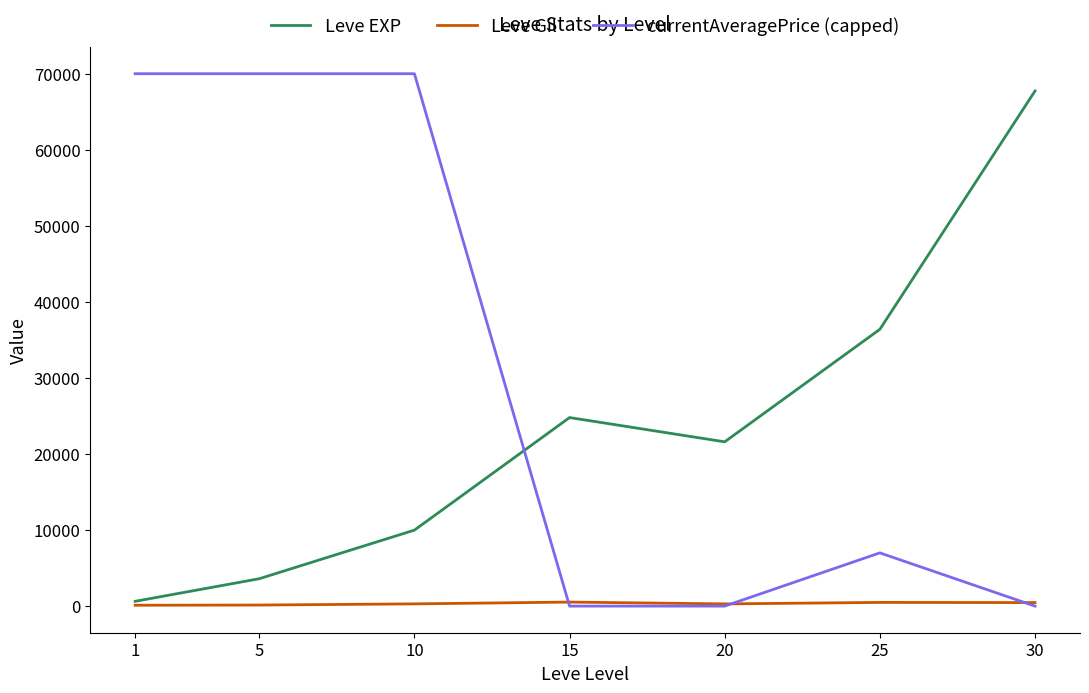

What is the total value across all series at 1?

70743